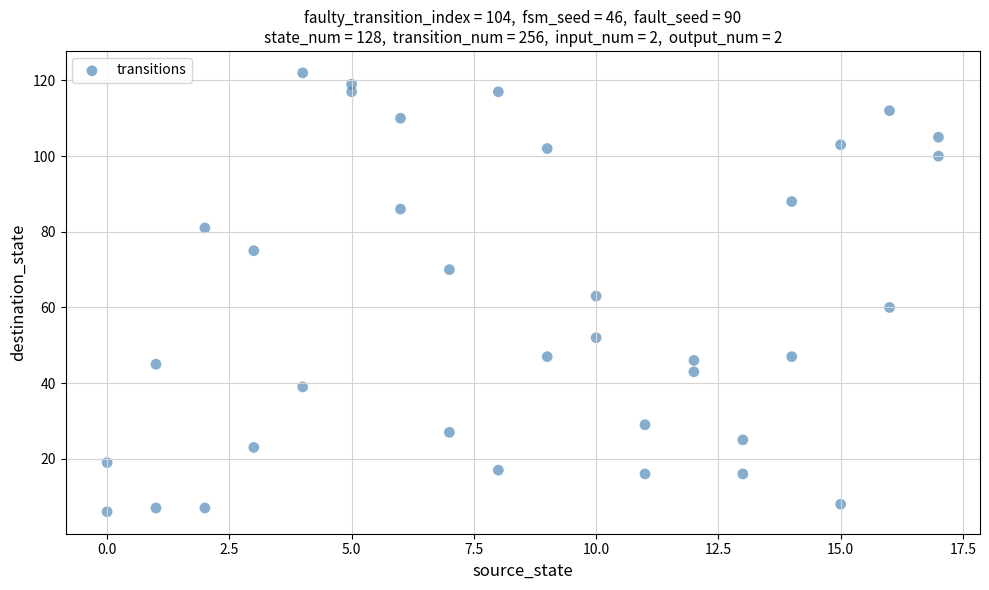

What is the range of X values (max minus min)?

17